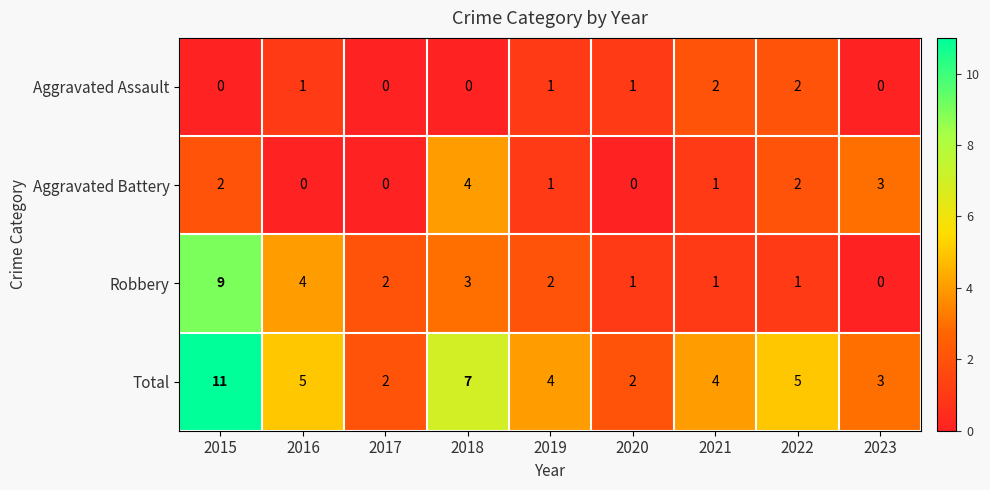

Count the number of categories in the chart.

9